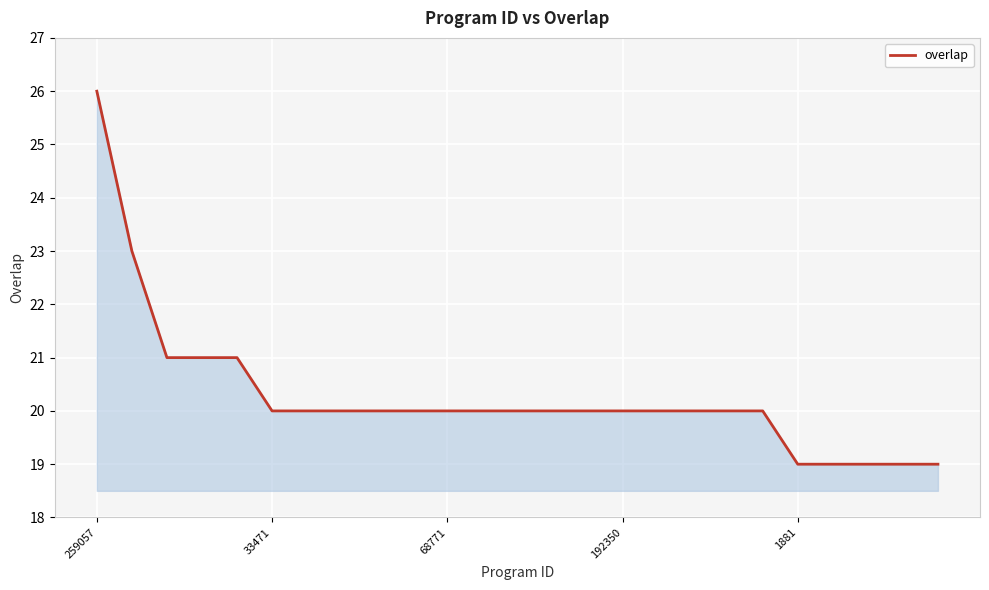

What is the maximum value shown in the chart?

26